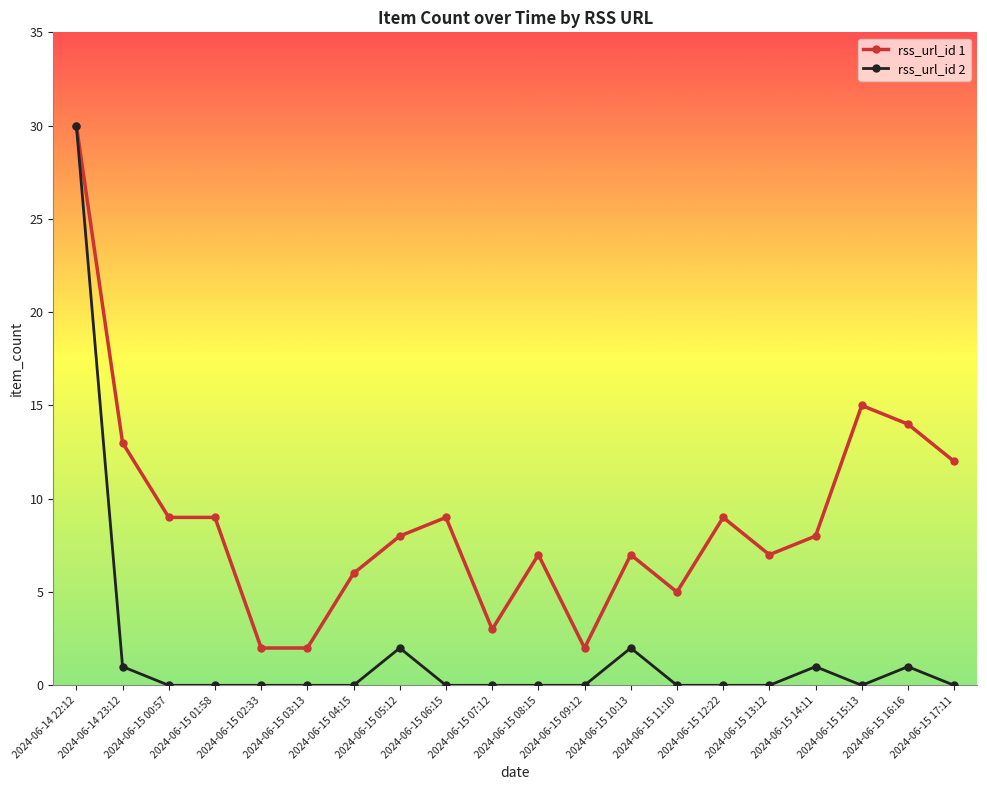

The value of rss_url_id 1 at 2024-06-15 00:57 is 9. True or false?

True